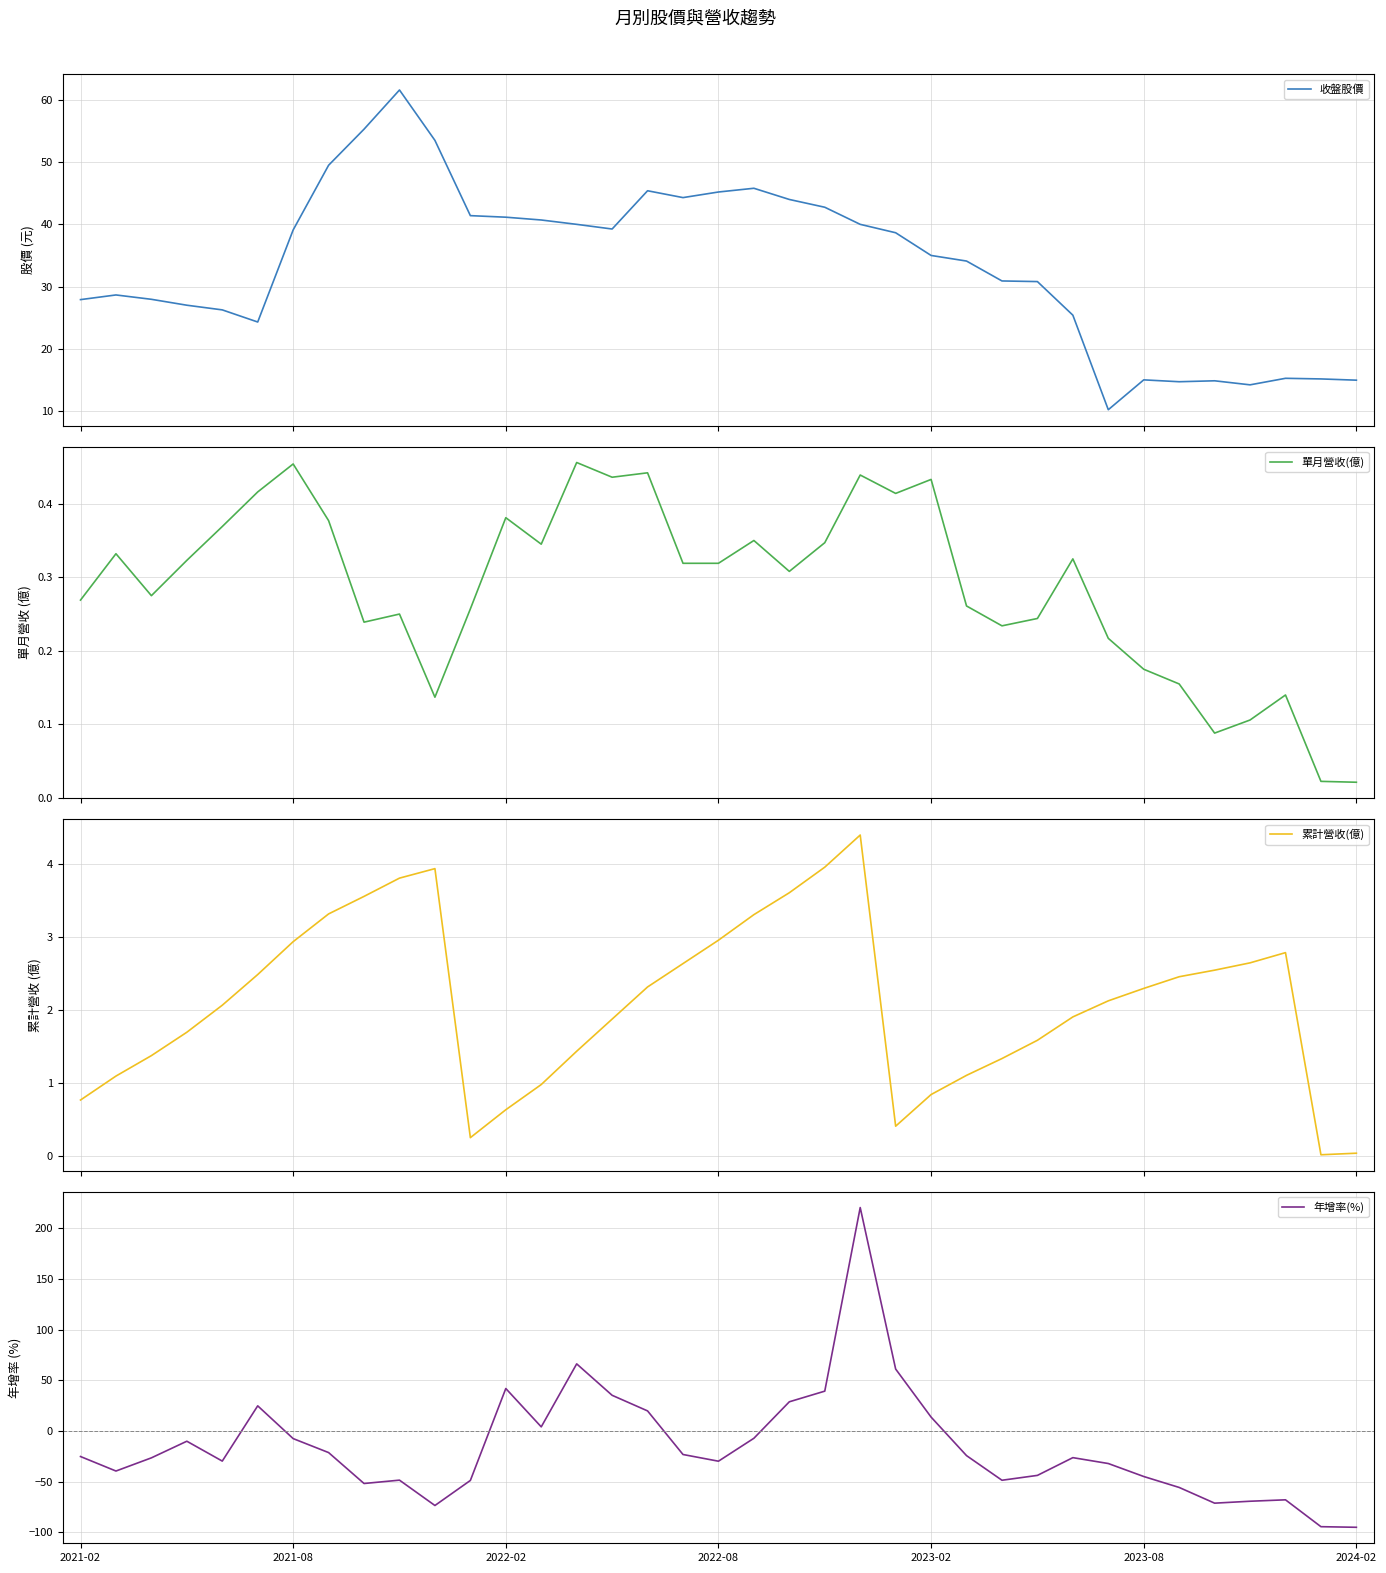

What is the maximum value for 年增率(%)?

220.3